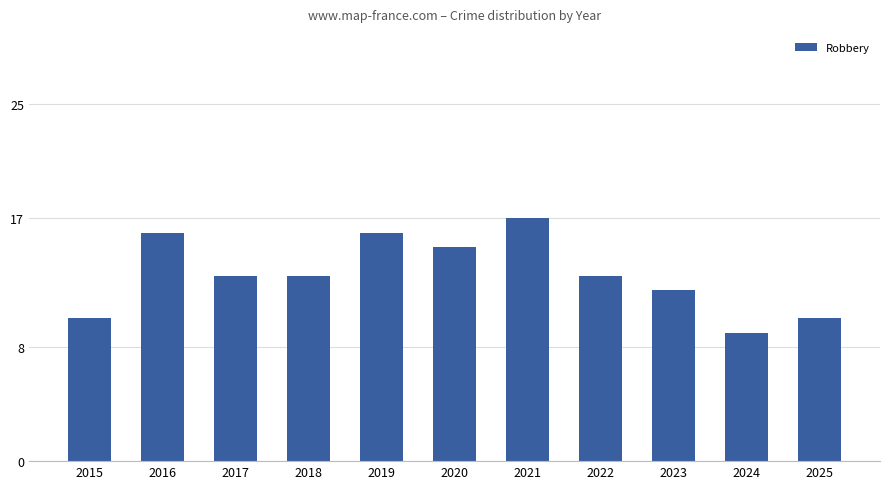

True or false: the data shows 17 at 2021.

True